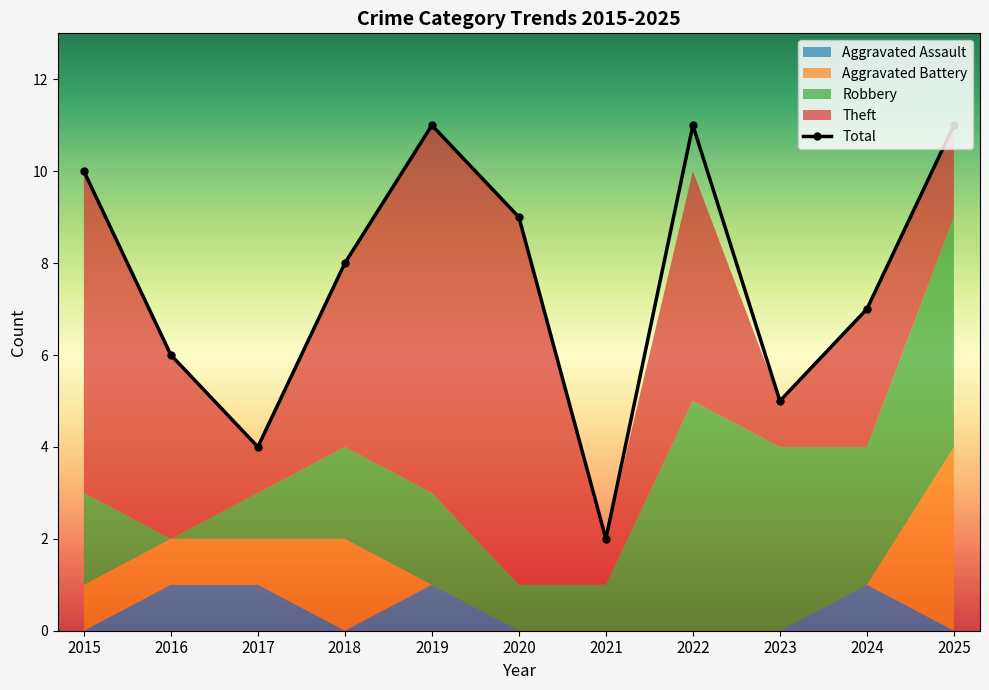

Does the chart have visible grid lines?

No